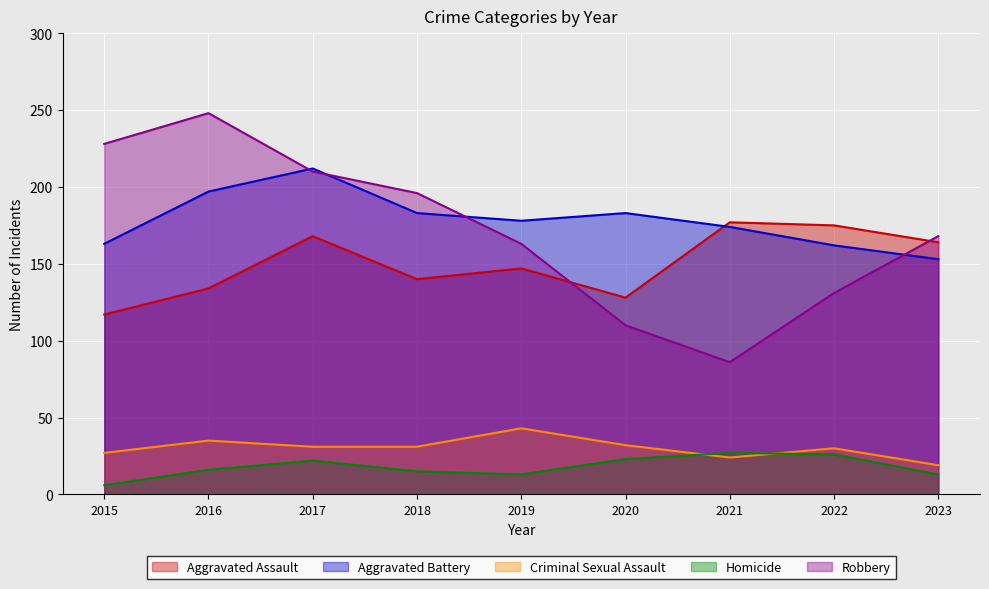

What is the value of the Robbery point at the 4th from the left?

196